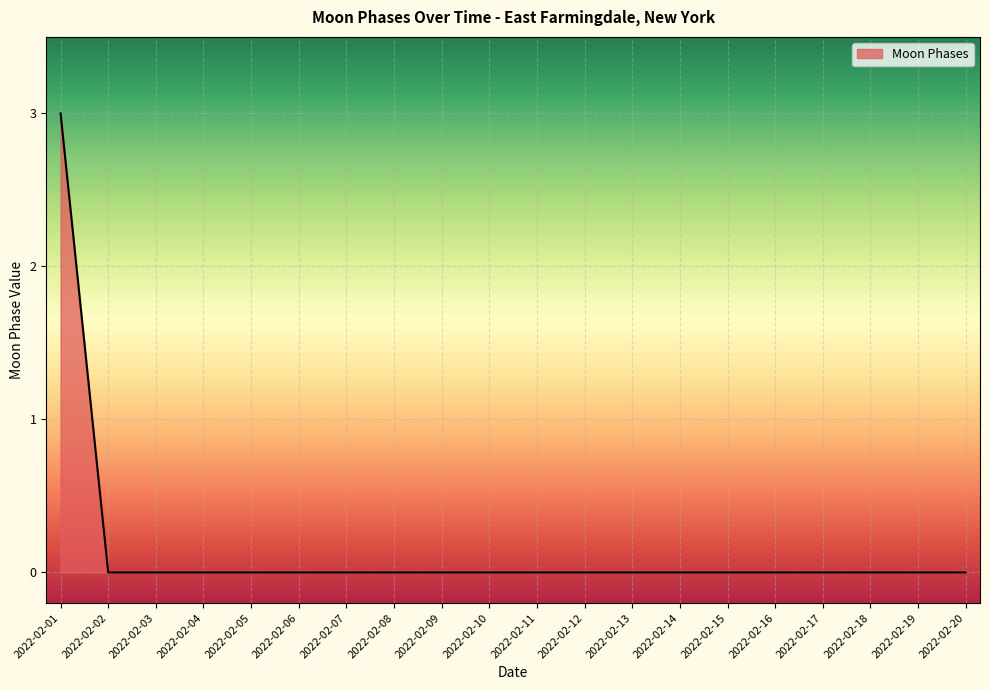

The chart shows a value of 0 at 2022-02-03. True or false?

True